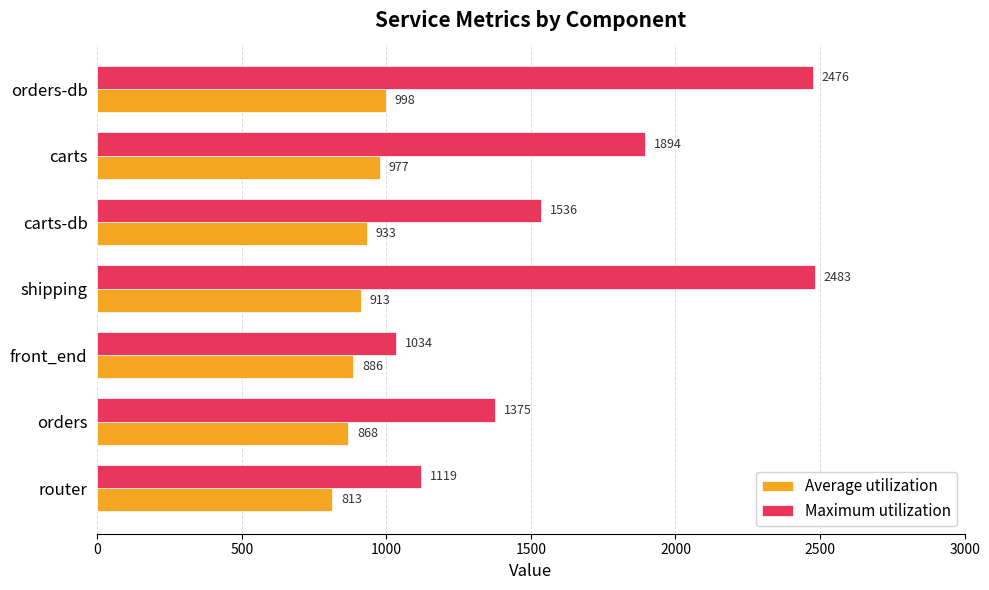

The value of Average utilization at front_end is 1532. True or false?

False